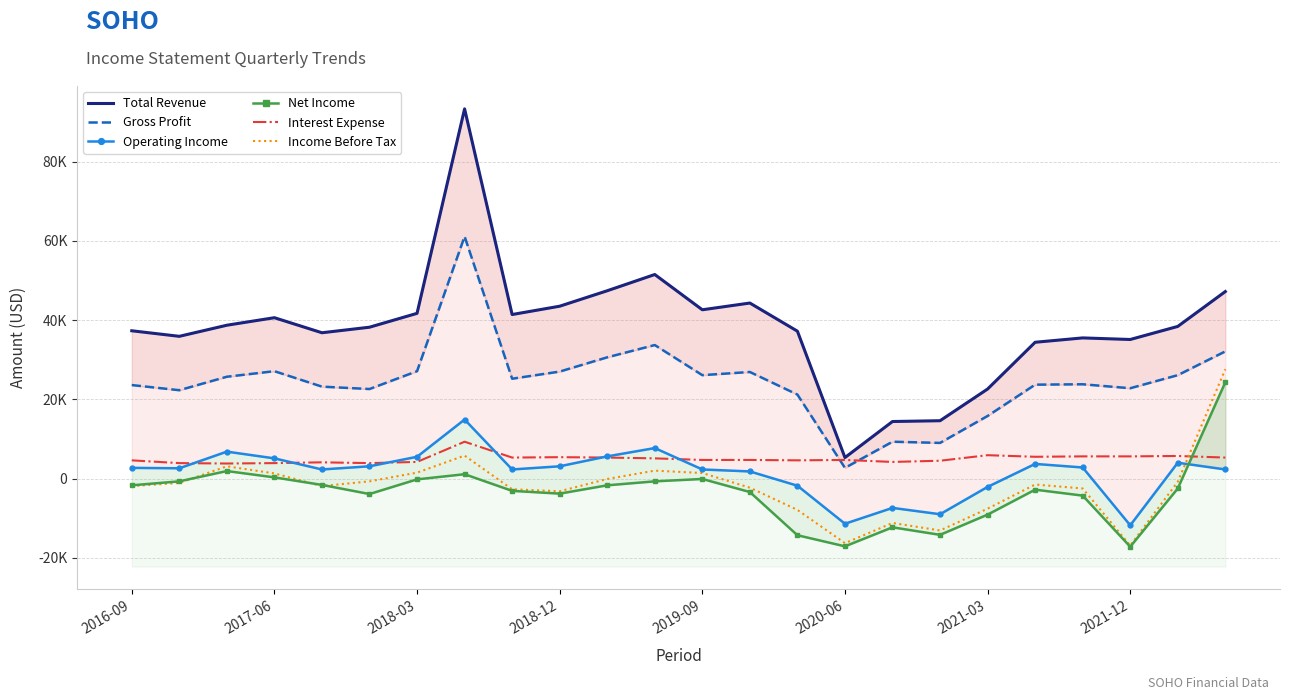

At how many categories does at least one series exceed 50965?

2